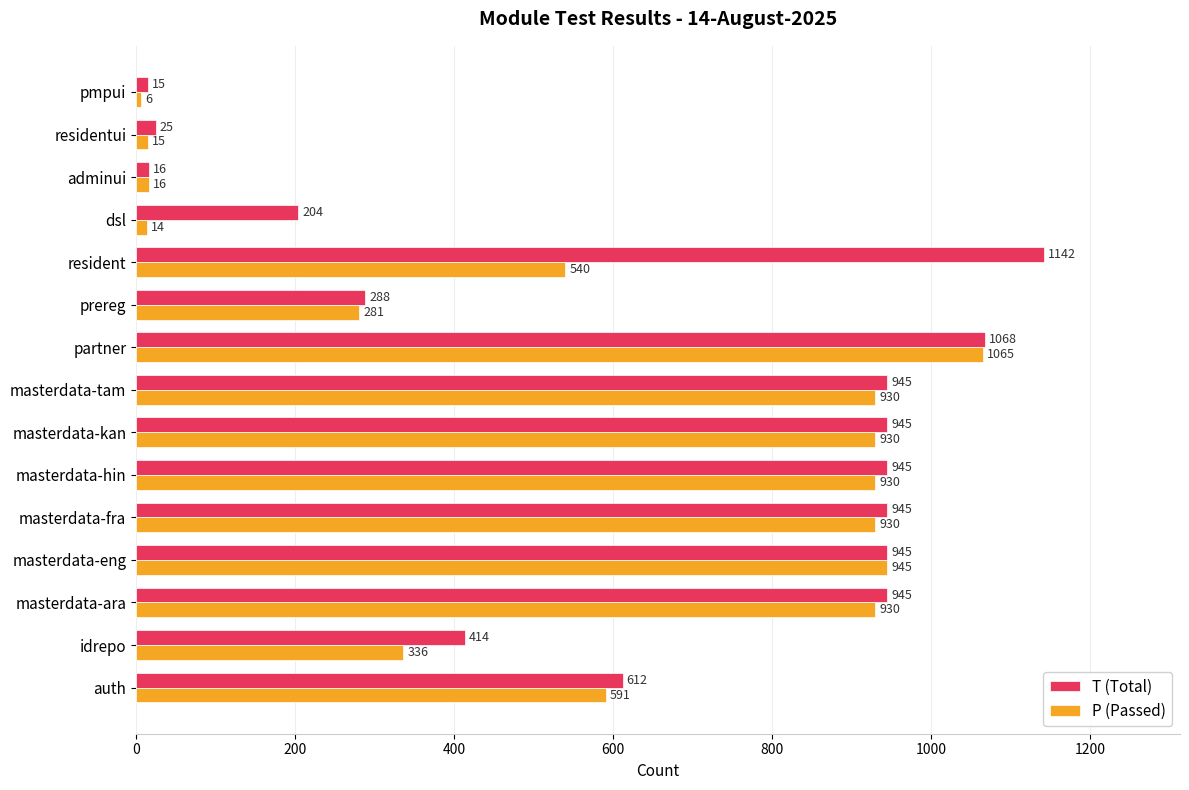

What is the approximate value of T (Total) at residentui?

25